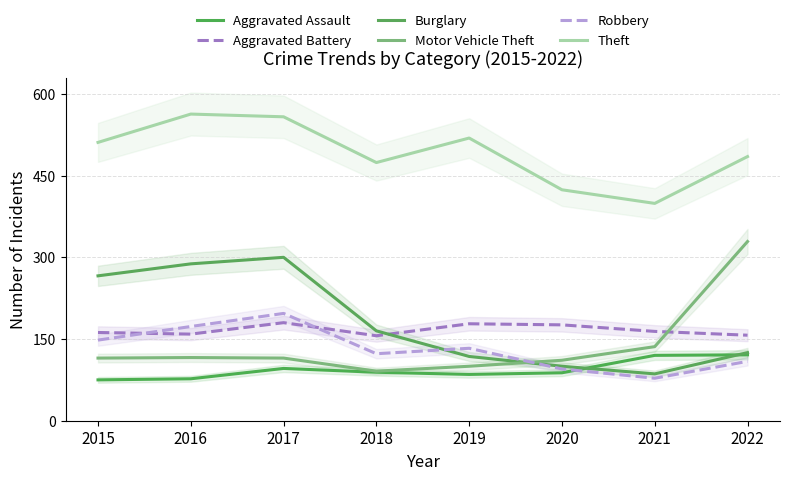

At which category is the sum across all series the highest?

2017